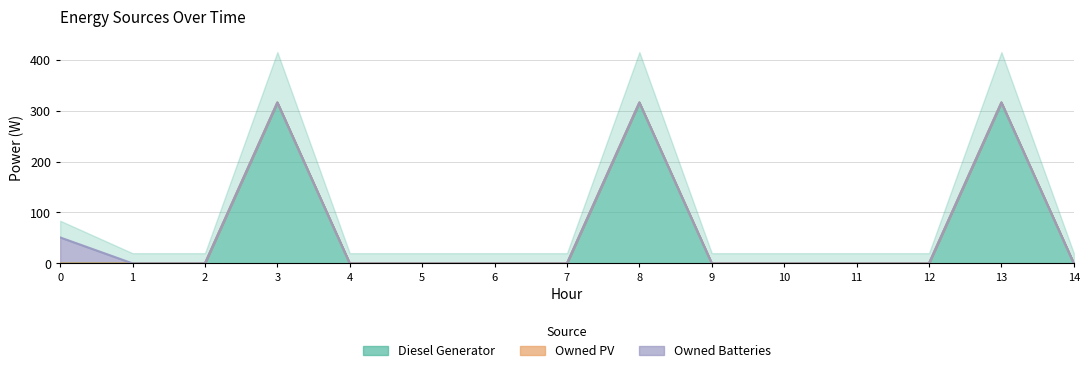

True or false: Owned Batteries and Diesel Generator intersect in this chart.

False